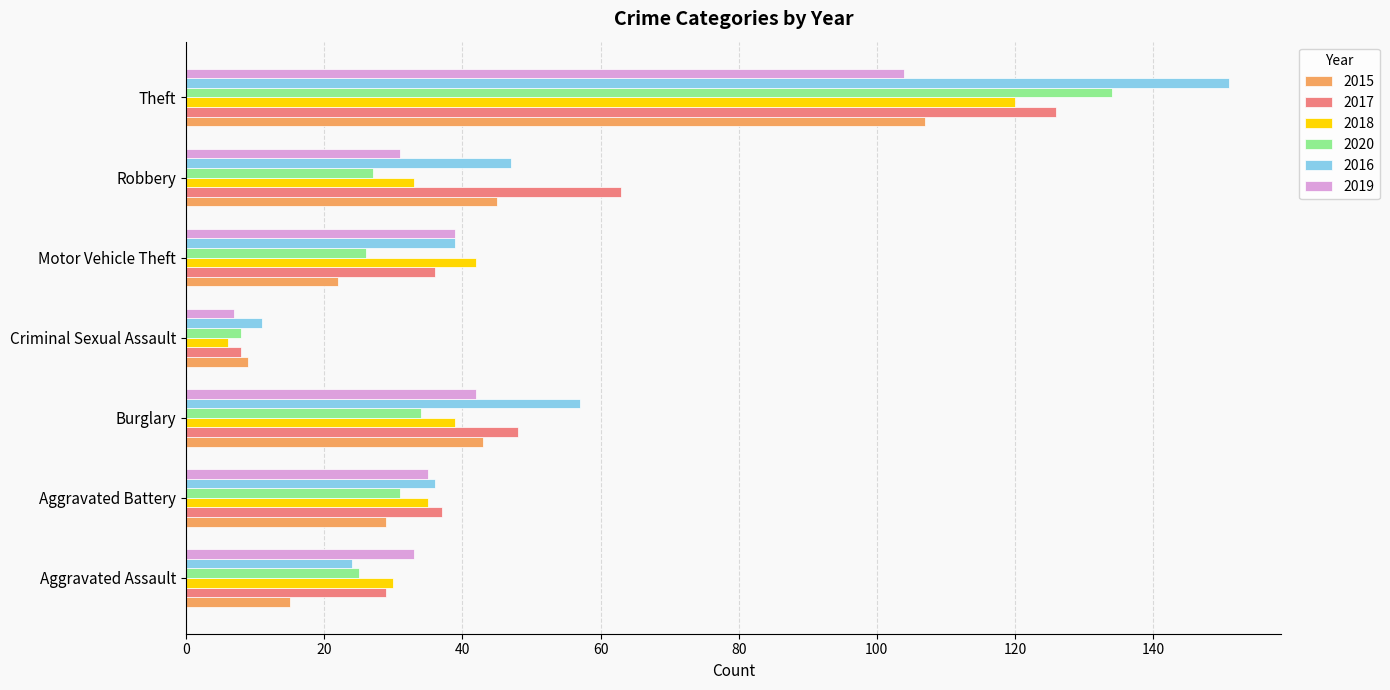

Which series has the largest range (max minus min)?

2016